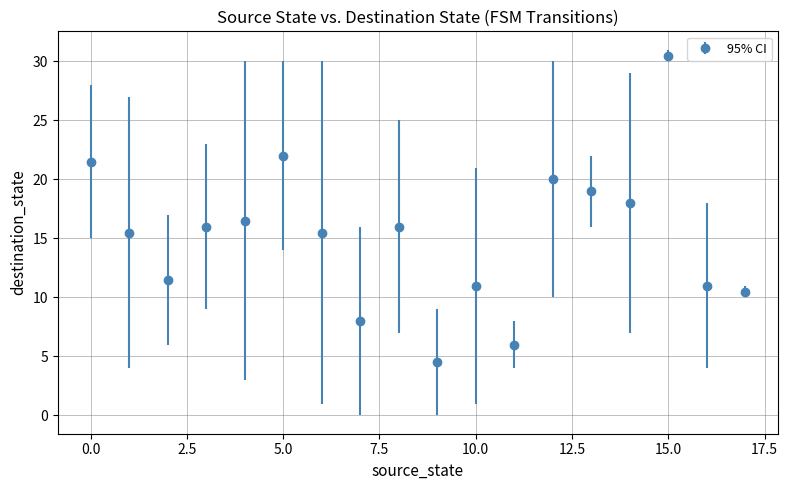

True or false: there are more than 2 points higher than both neighbors.

True